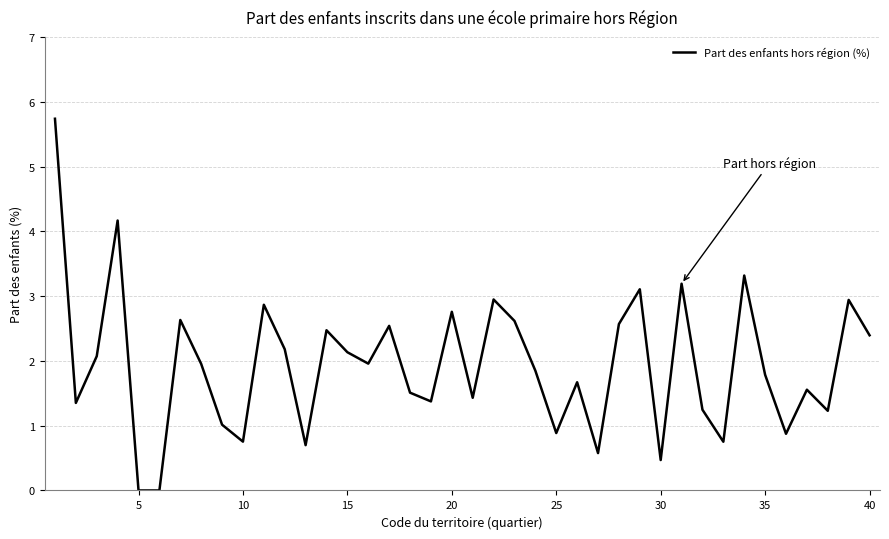

What is the difference between the maximum and minimum values?

5.7